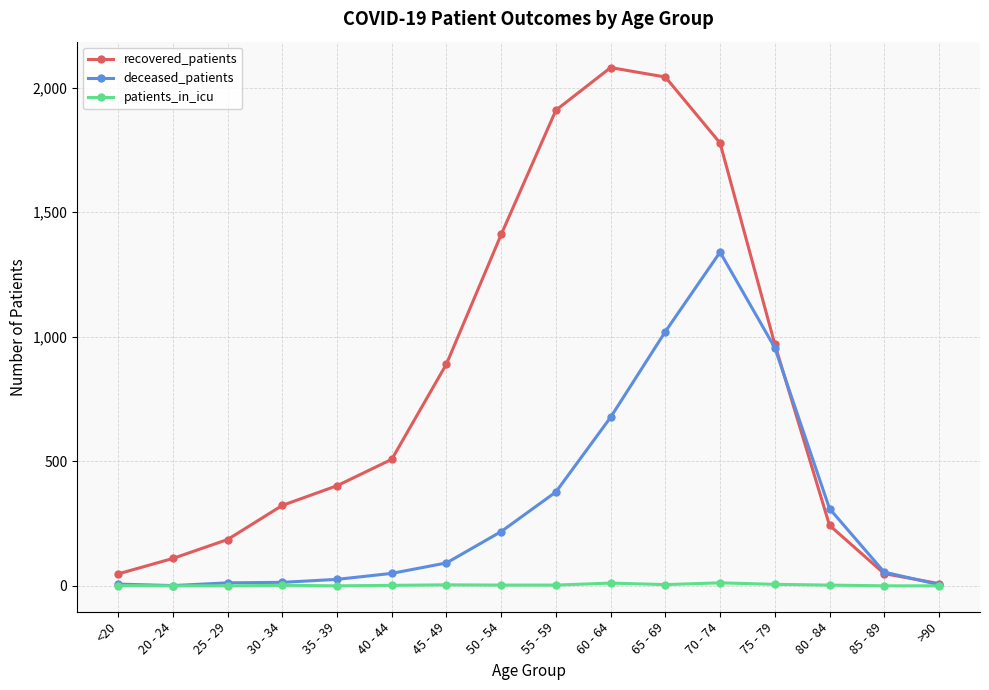

The recovered_patients series shows 1411 at 50 - 54. True or false?

True